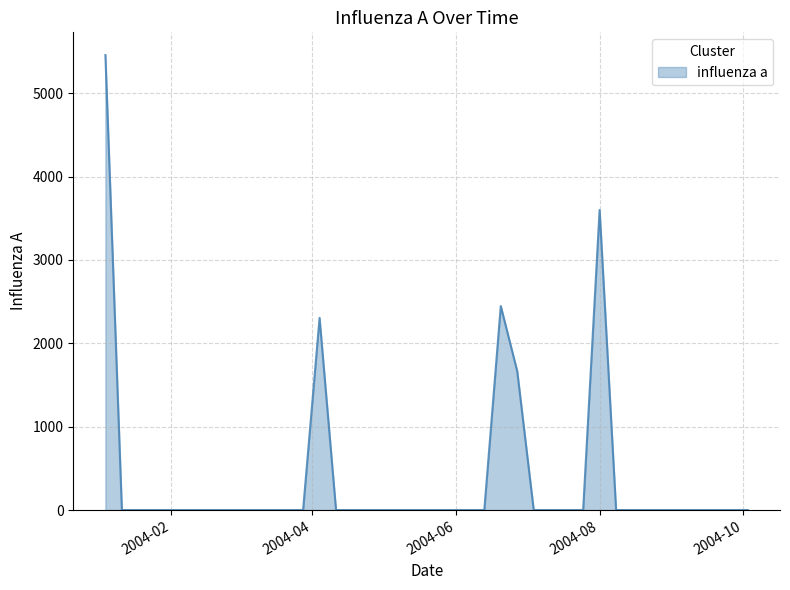

How many lines are shown in the chart?

1